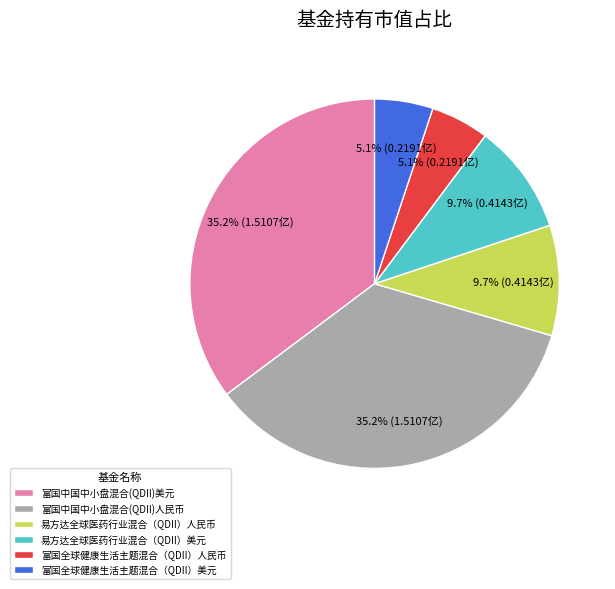

Does 富国中国中小盘混合(QDII)美元 represent more than half of the total?

No